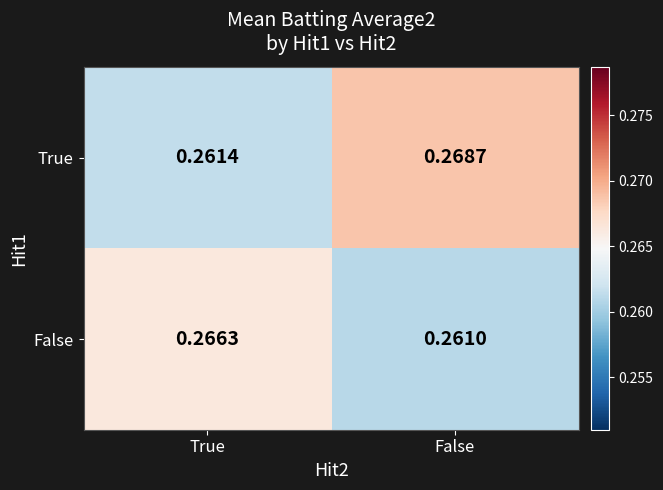

Which series changed the most between True and False?

True